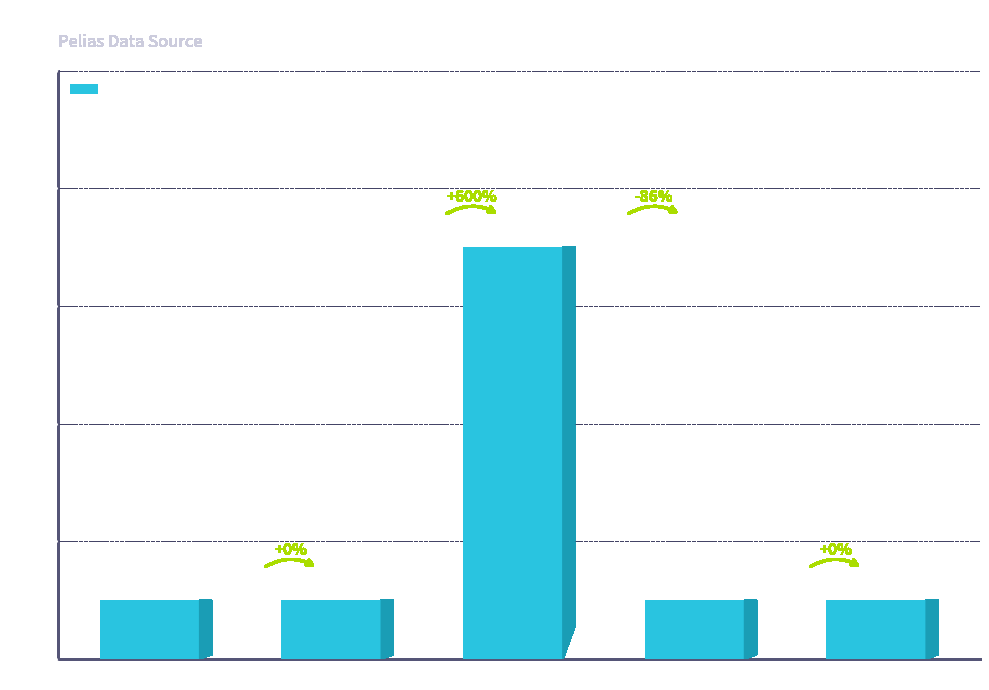

What is the ratio of the value at invalid to the value at with_custom_data?

1.0